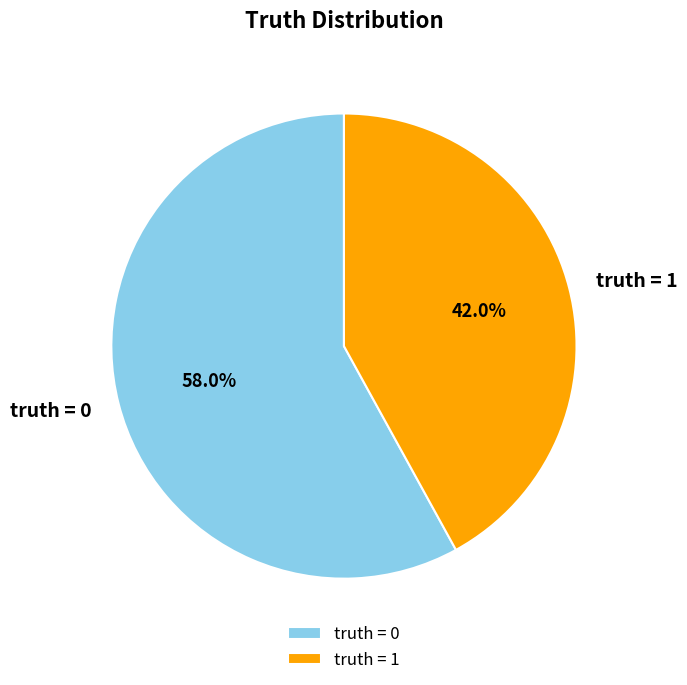

Rank the categories by value from highest to lowest.

truth = 0, truth = 1